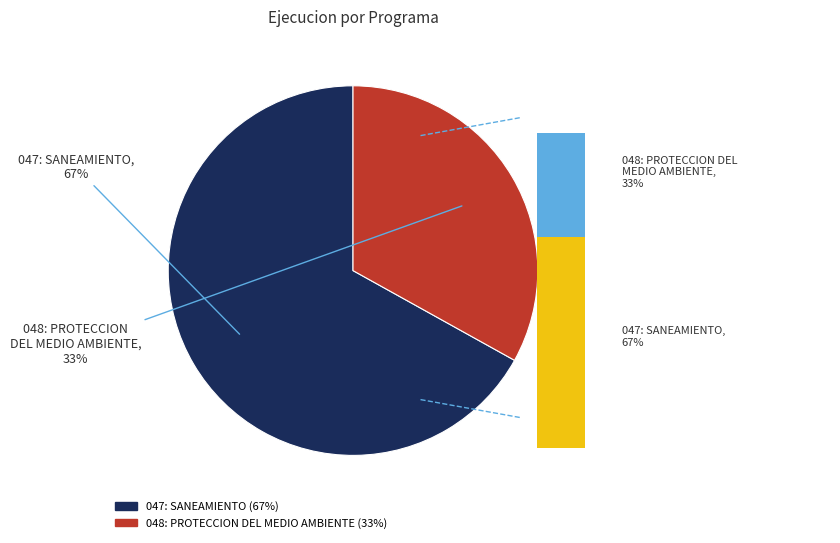

Between 048: PROTECCION DEL MEDIO AMBIENTE and 047: SANEAMIENTO, which is larger?

047: SANEAMIENTO